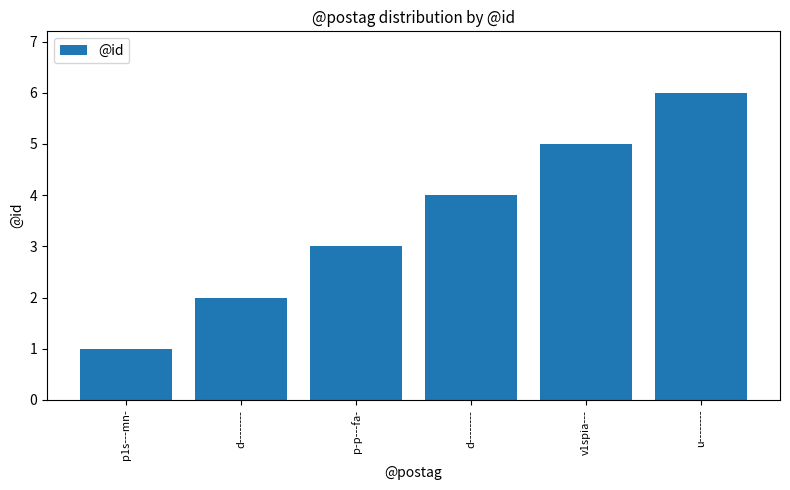

Rank the categories by value from highest to lowest.

u--------, v1spia---, d--------, p-p---fa-, d--------, p1s---mn-